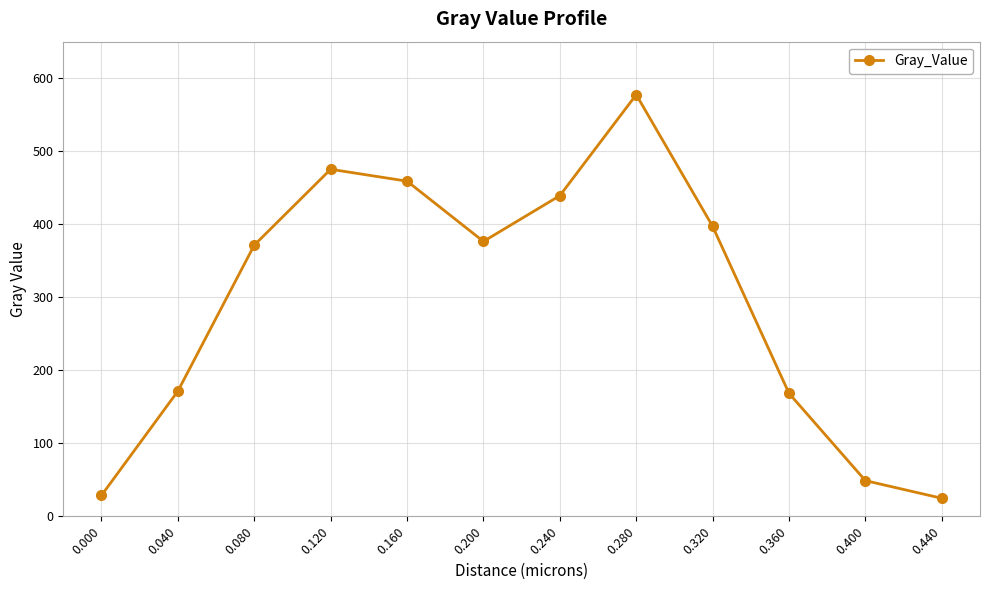

What is the difference between the maximum and minimum values?

552.7